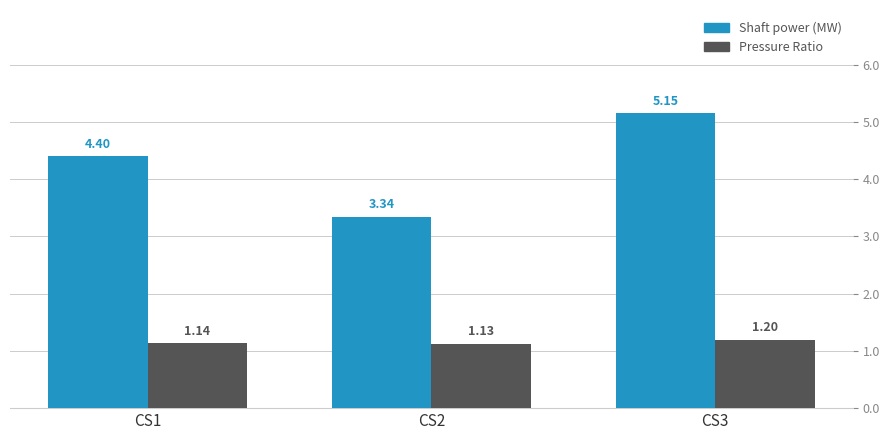

At which category is the sum across all series the highest?

CS3